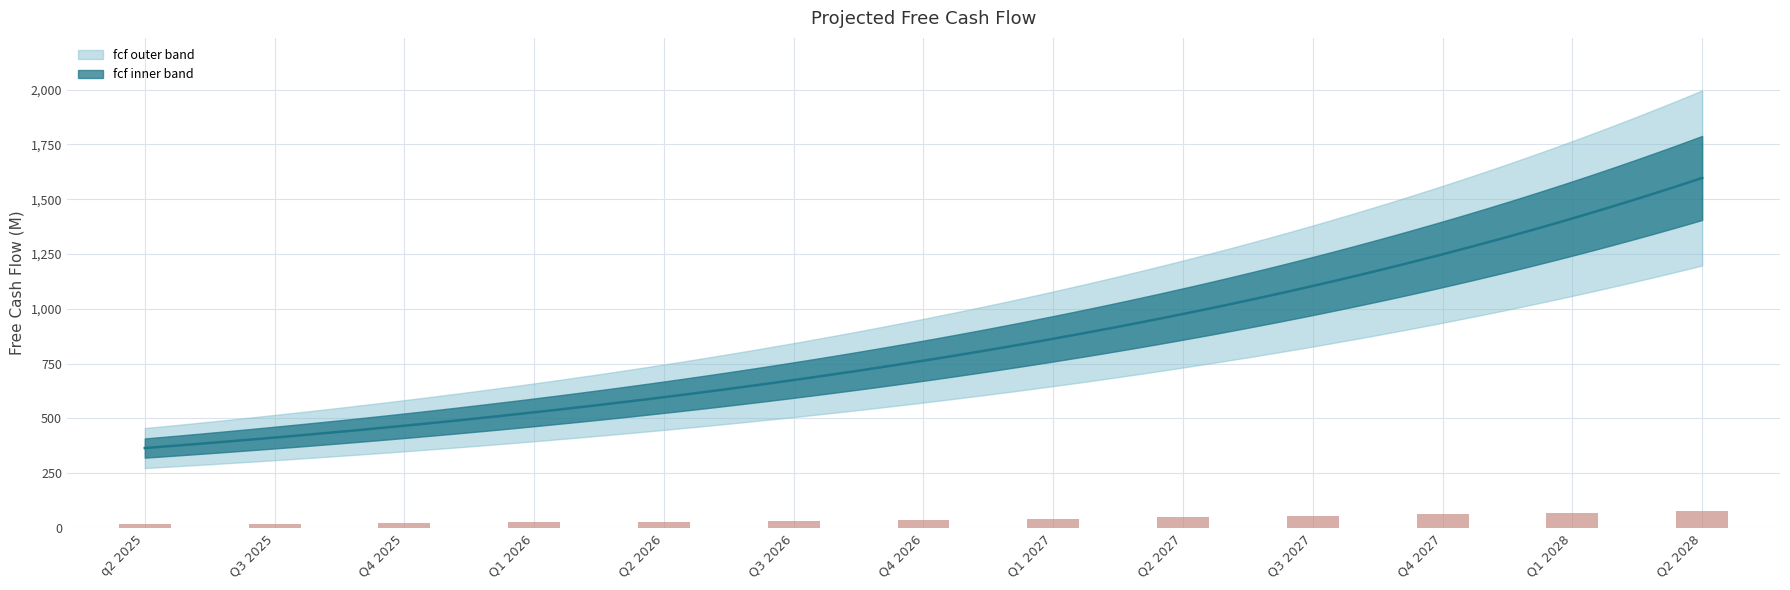

Are the bars horizontal?

No